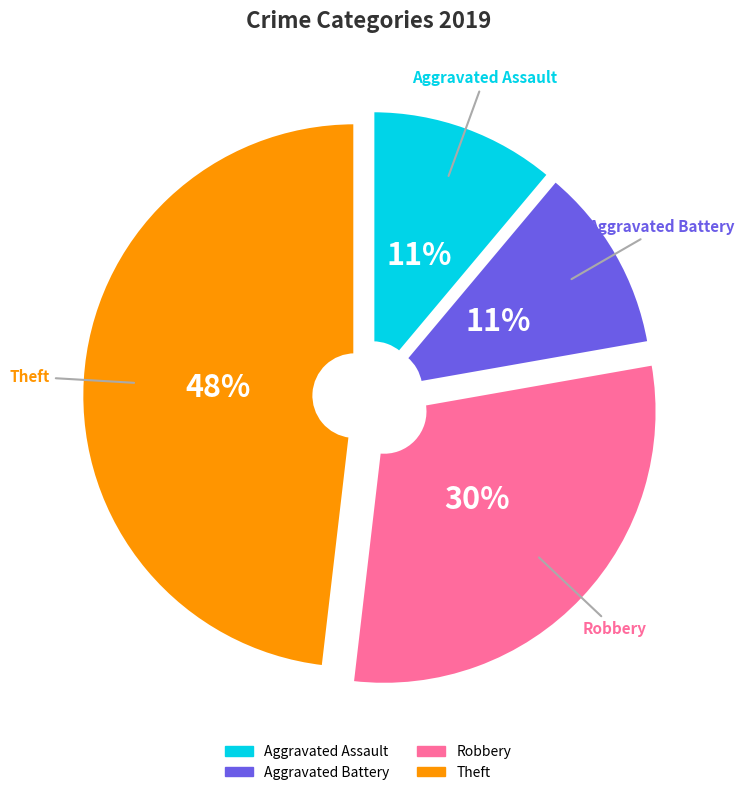

Which slice is the largest?

Theft